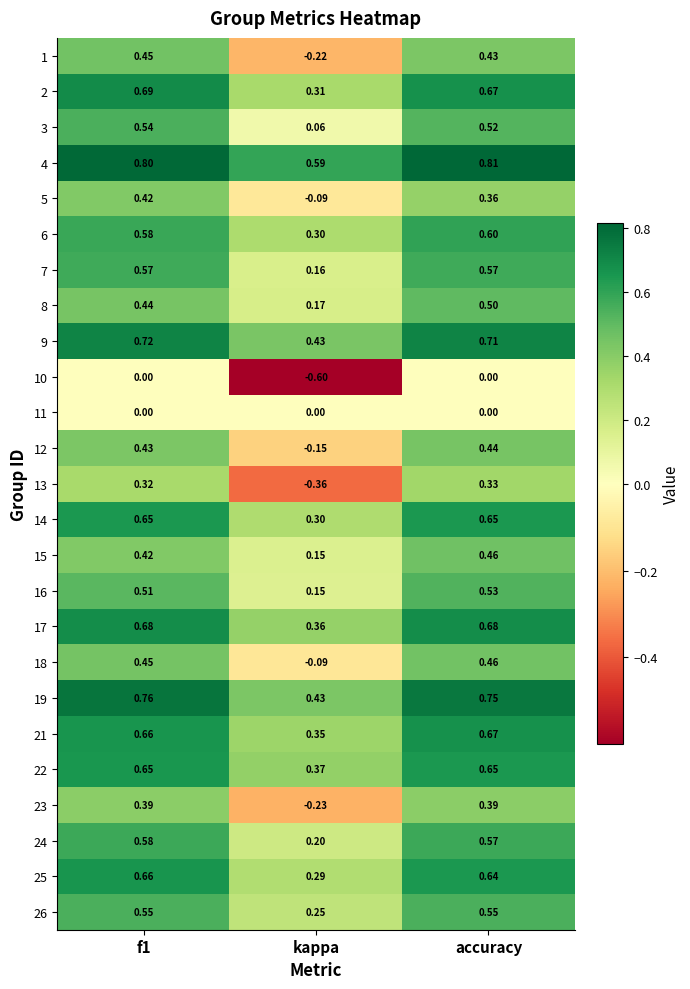

What is the difference between the highest and lowest values at f1?

0.8